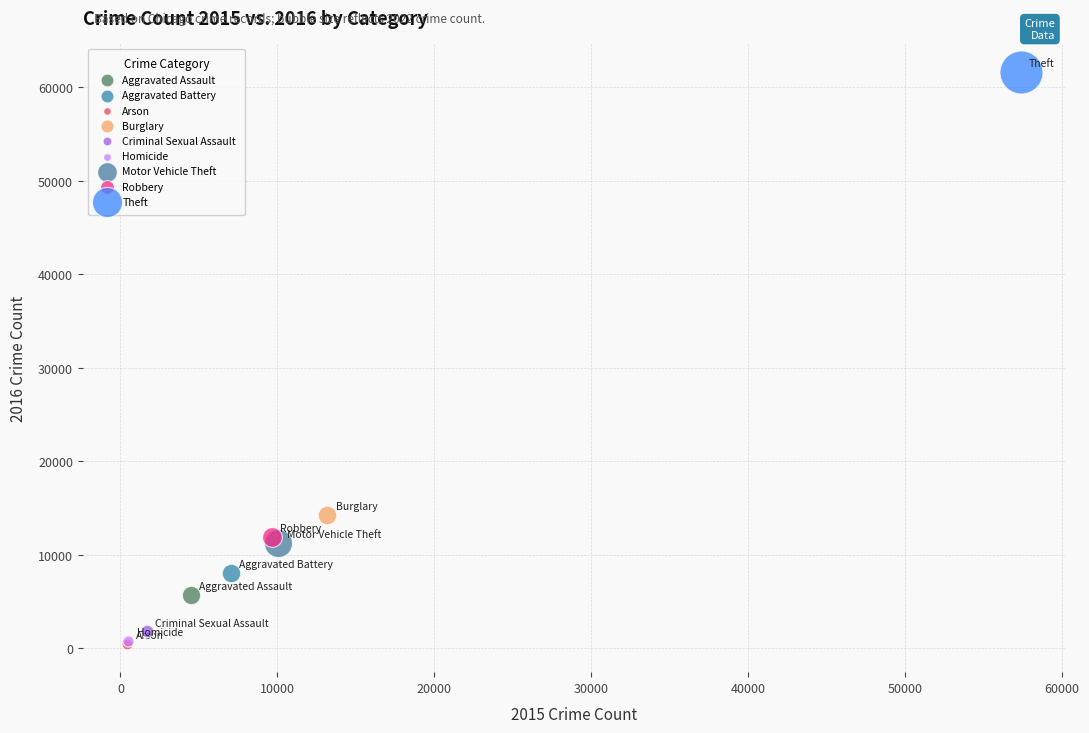

Which series contains the highest Y value?

Theft